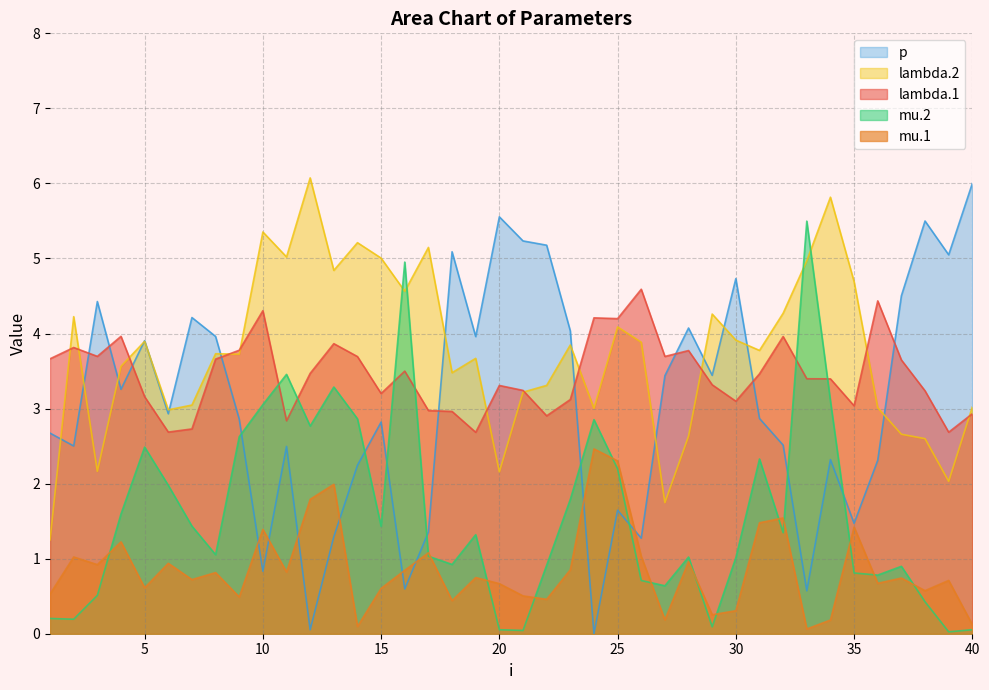

What are all the series names shown in the legend?

lambda.1, mu.1, lambda.2, mu.2, p